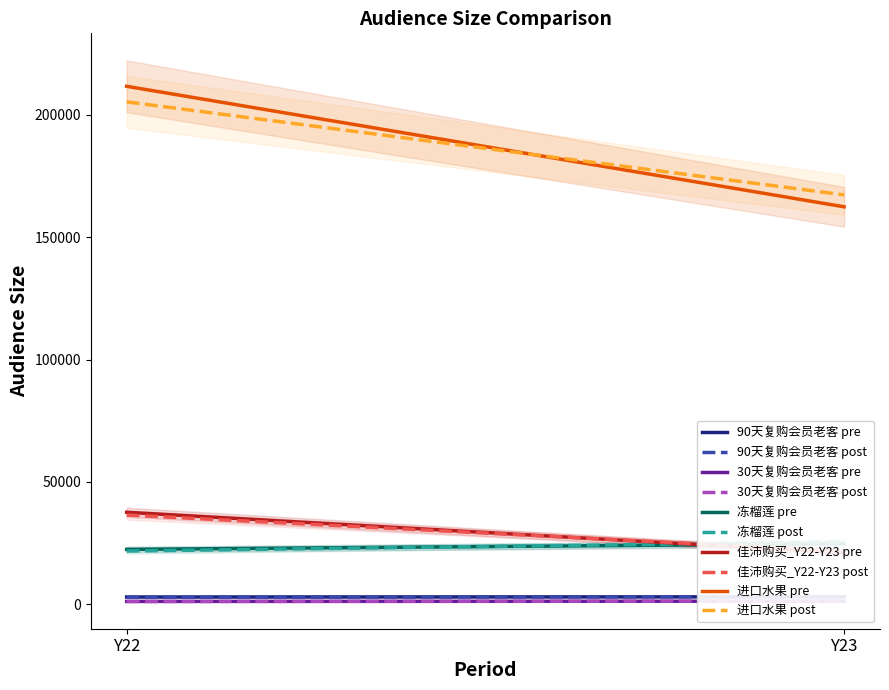

What is the spread (max minus min) of values at Y23?

161106